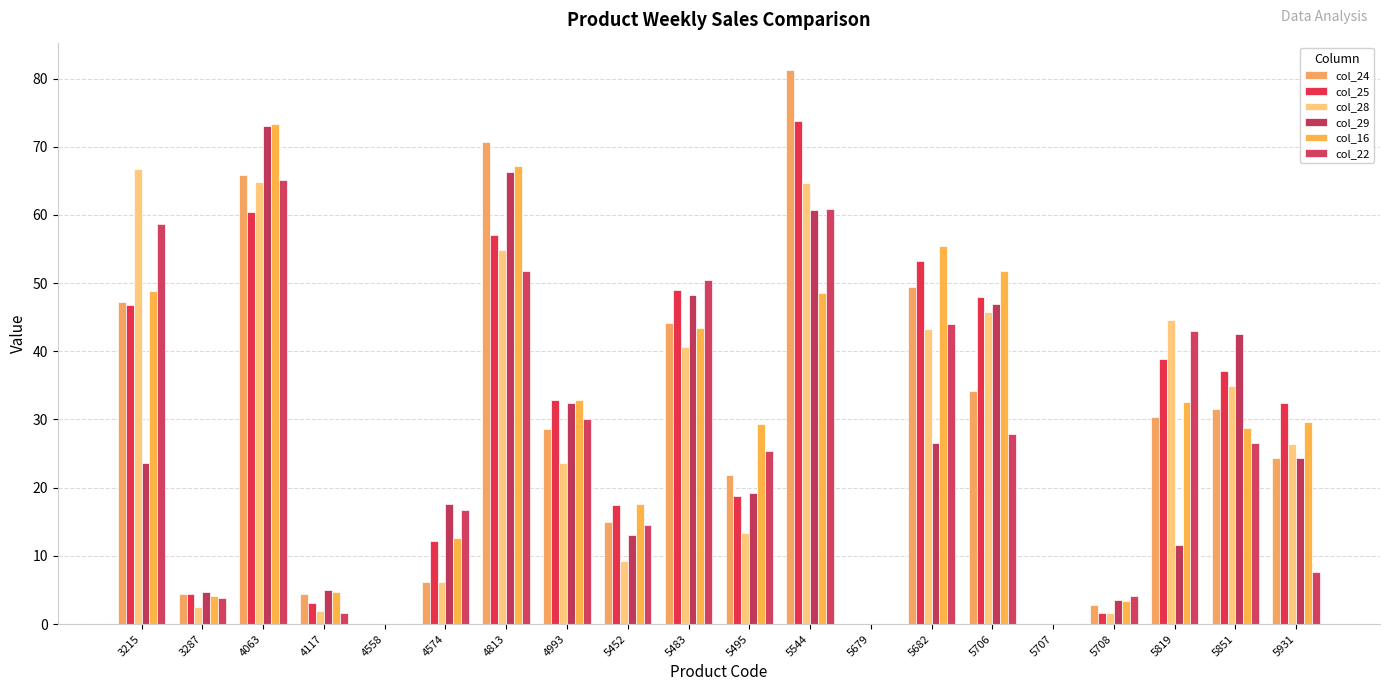

How many series are shown in this chart?

6